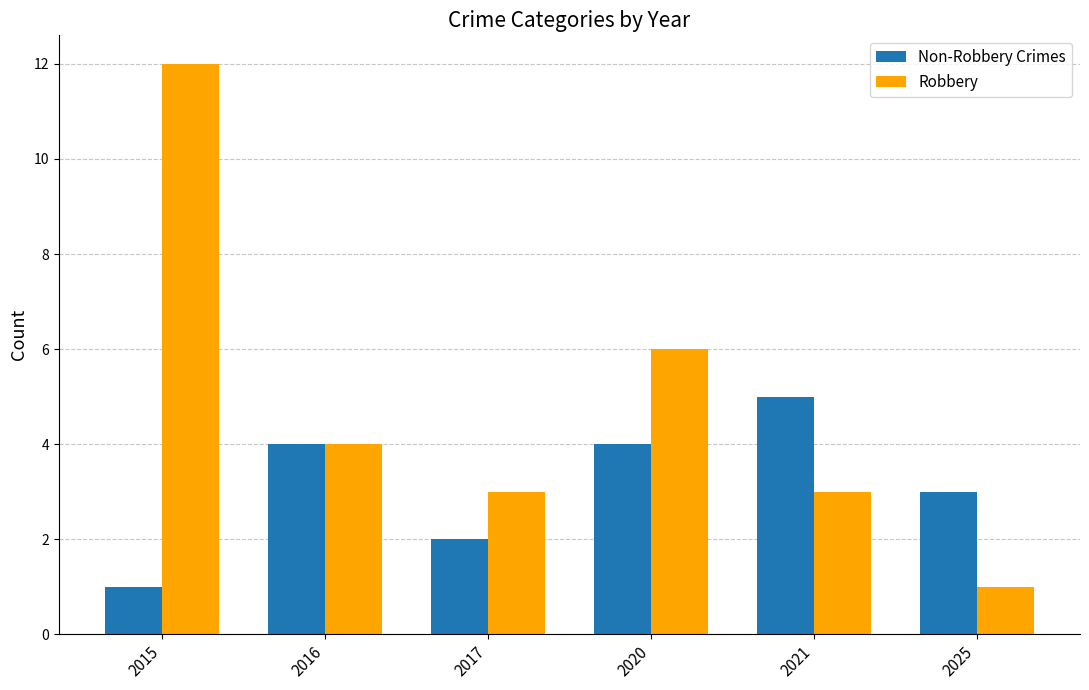

What is the sum of all Robbery values?

29